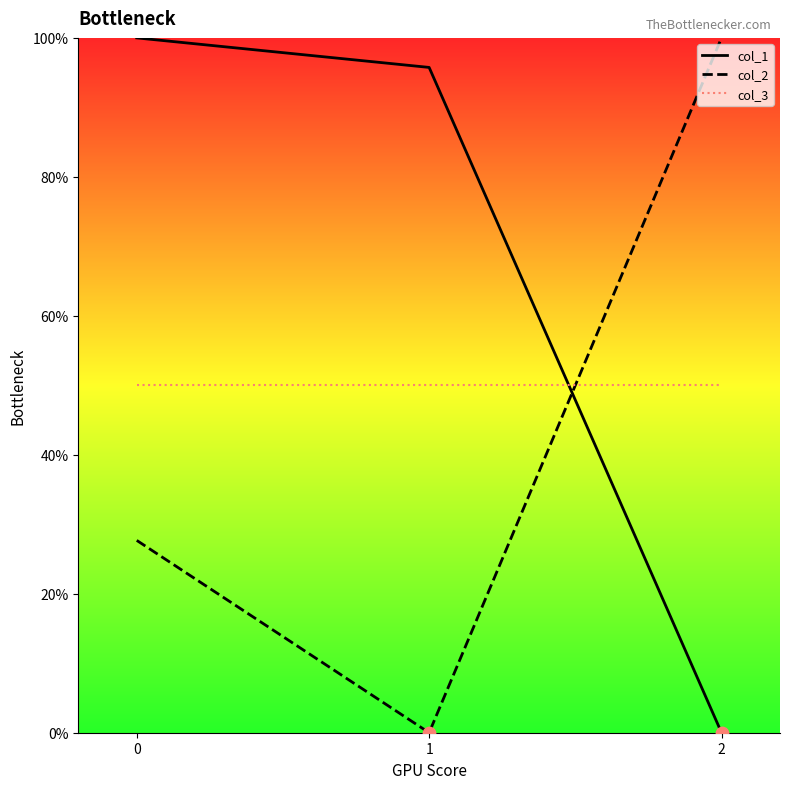

What are all the series names shown in the legend?

col_1, col_2, col_3